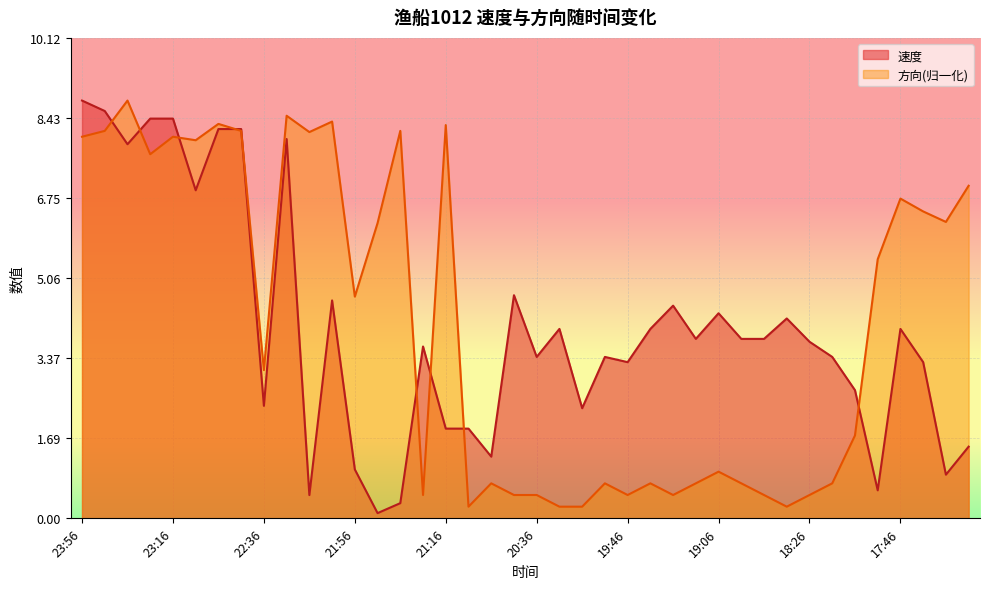

Count the number of data series in this chart.

2